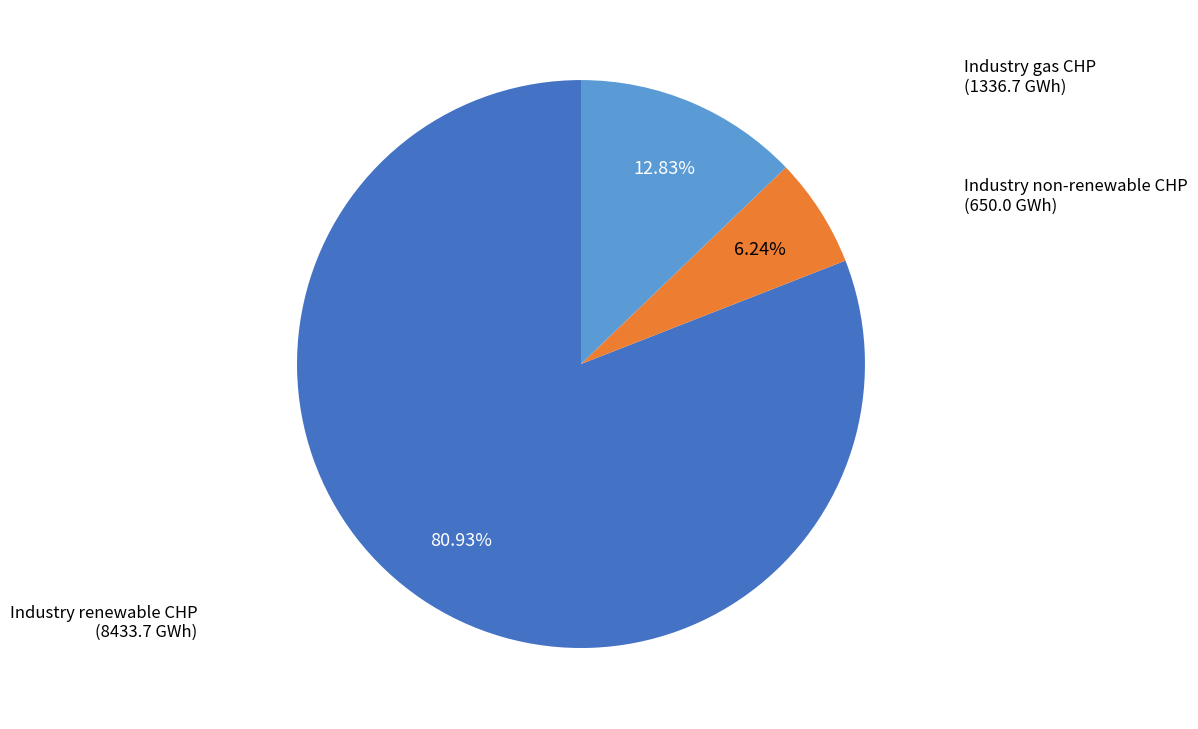

Is there a majority slice in this chart?

Yes